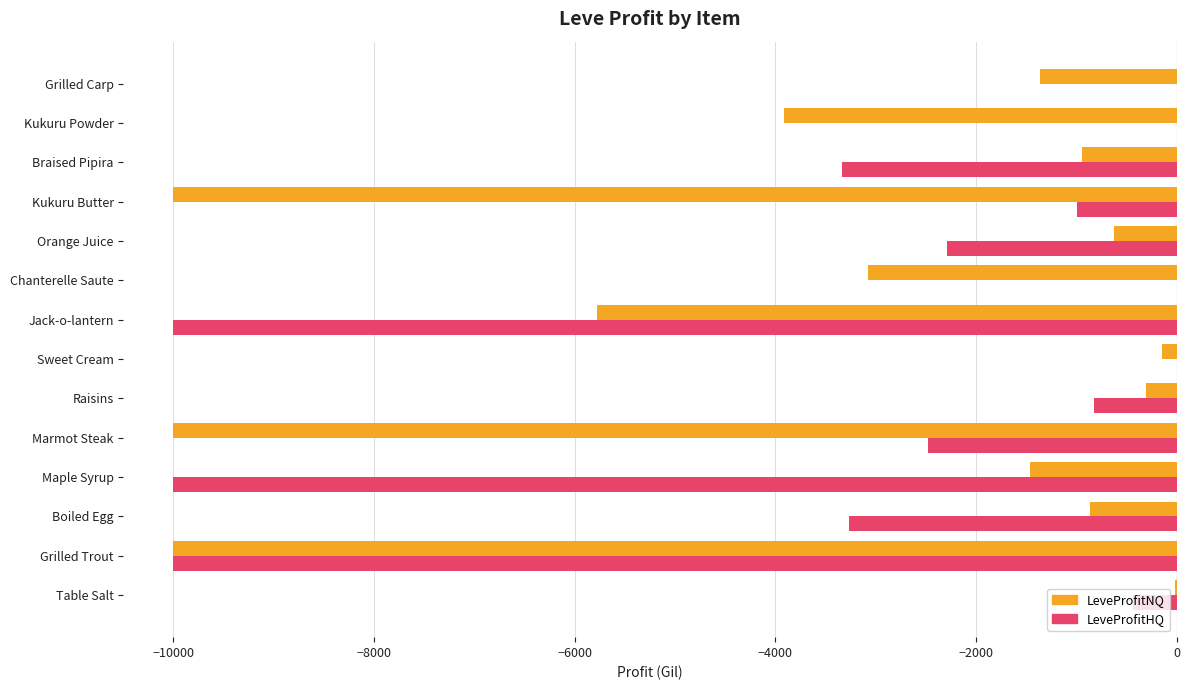

Read the LeveProfitNQ value at Raisins.

-308.0